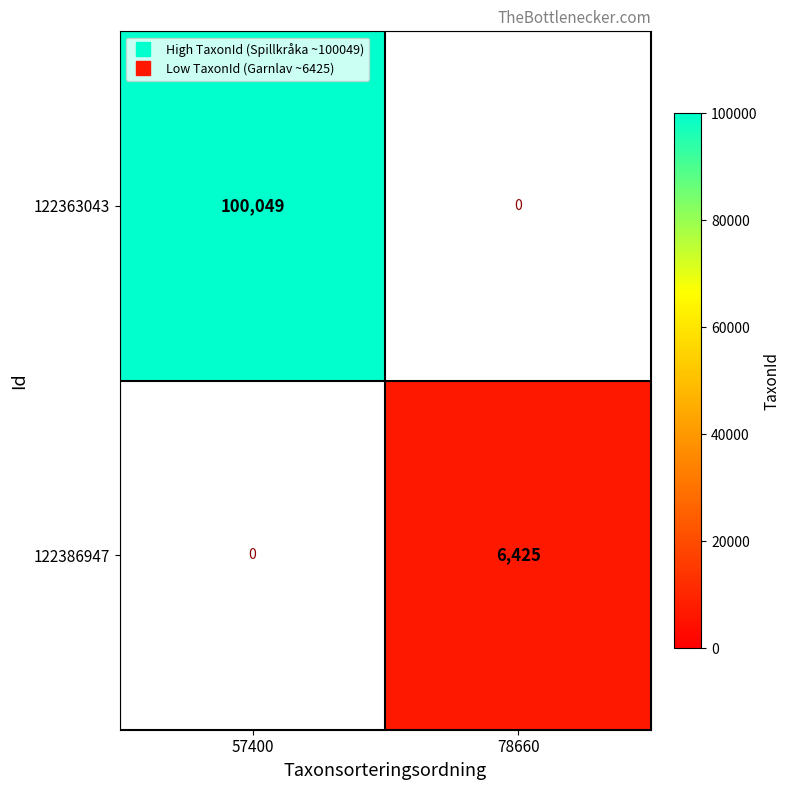

At which category does the chart reach its minimum across all series?

78660